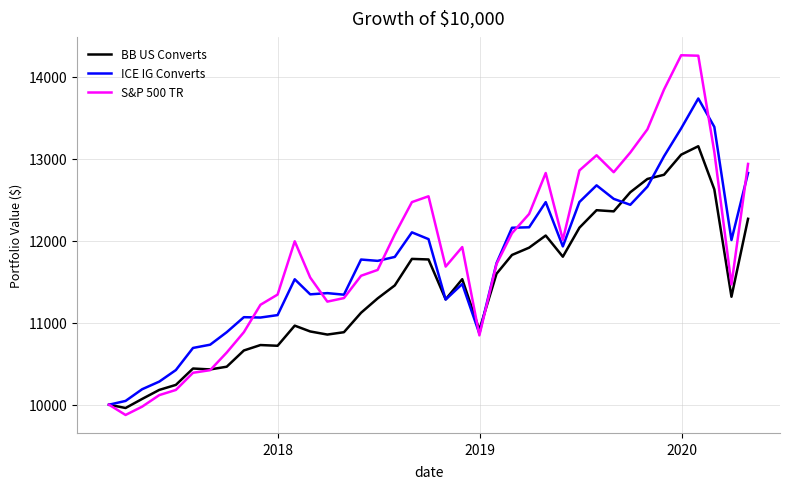

True or false: ICE IG Converts and S&P 500 TR cross at least once.

True